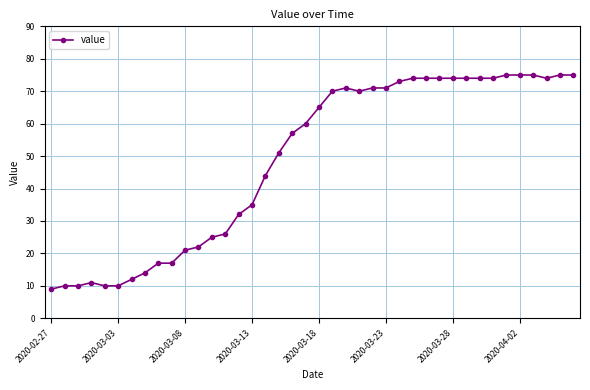

What is the average value?

49